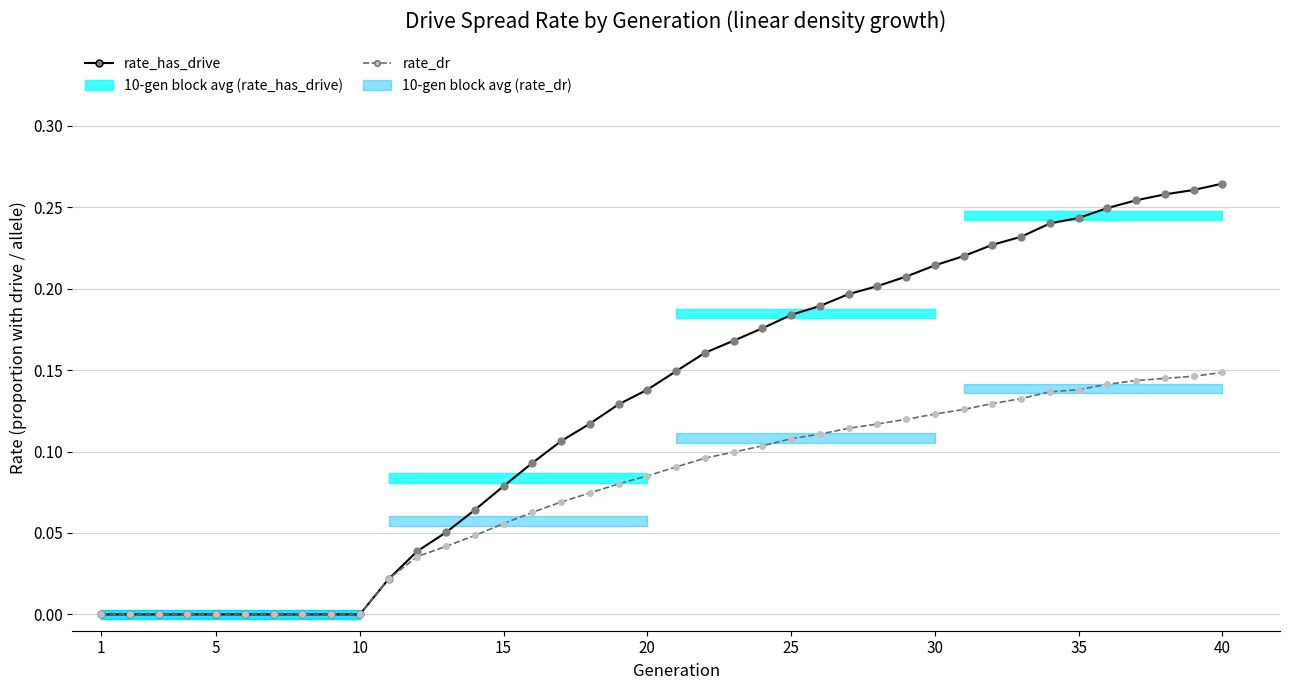

True or false: rate_dr and rate_has_drive cross at least once.

False